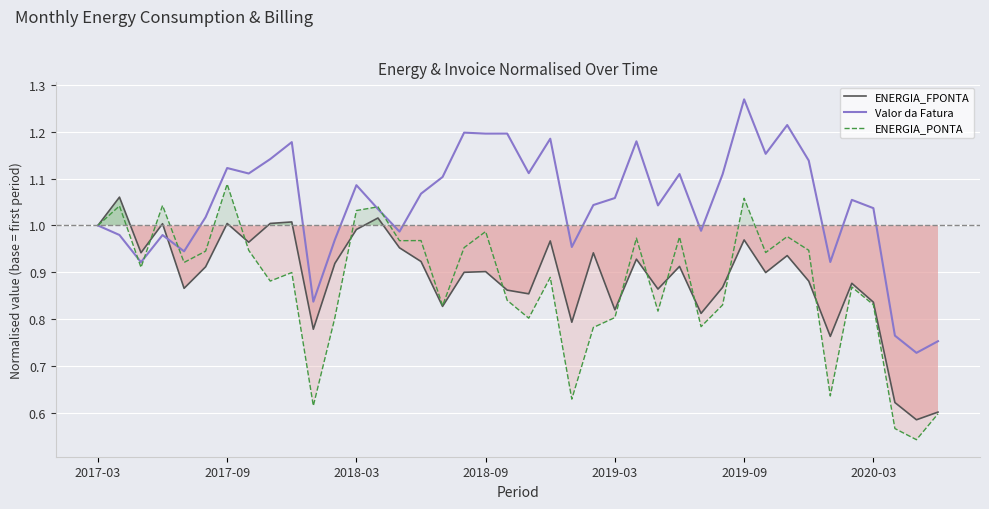

Reading right to left, what are all the values shown in this chart?

ENERGIA_FPONTA: 0.6	0.6	0.6	0.8	0.9	0.8	0.9	0.9	0.9	1.0	0.9	0.8	0.9	0.9	0.9	0.8	0.9	0.8	1.0	0.9	0.9	0.9	0.9	0.8	0.9	1.0	1.0	1.0	0.9	0.8	1.0	1.0	1.0	1.0	0.9	0.9	1.0	0.9	1.1	1.0
Valor da Fatura: 0.8	0.7	0.8	1.0	1.1	0.9	1.1	1.2	1.2	1.3	1.1	1.0	1.1	1.0	1.2	1.1	1.0	1.0	1.2	1.1	1.2	1.2	1.2	1.1	1.1	1.0	1.0	1.1	1.0	0.8	1.2	1.1	1.1	1.1	1.0	0.9	1.0	0.9	1.0	1.0
ENERGIA_PONTA: 0.6	0.5	0.6	0.8	0.9	0.6	0.9	1.0	0.9	1.1	0.8	0.8	1.0	0.8	1.0	0.8	0.8	0.6	0.9	0.8	0.8	1.0	1.0	0.8	1.0	1.0	1.0	1.0	0.8	0.6	0.9	0.9	0.9	1.1	0.9	0.9	1.0	0.9	1.0	1.0